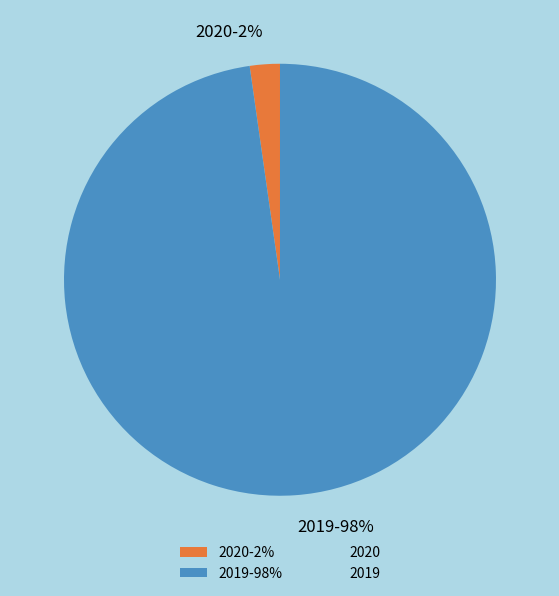

To the nearest percent, what is the average slice percentage?

50%